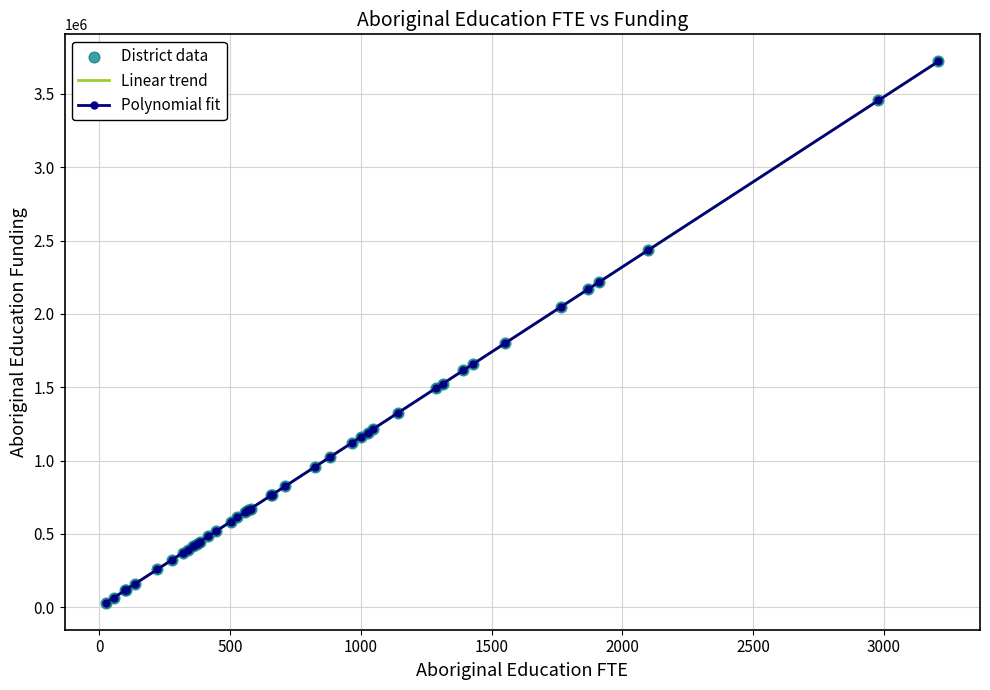

What is the greatest value displayed?

3721280.0